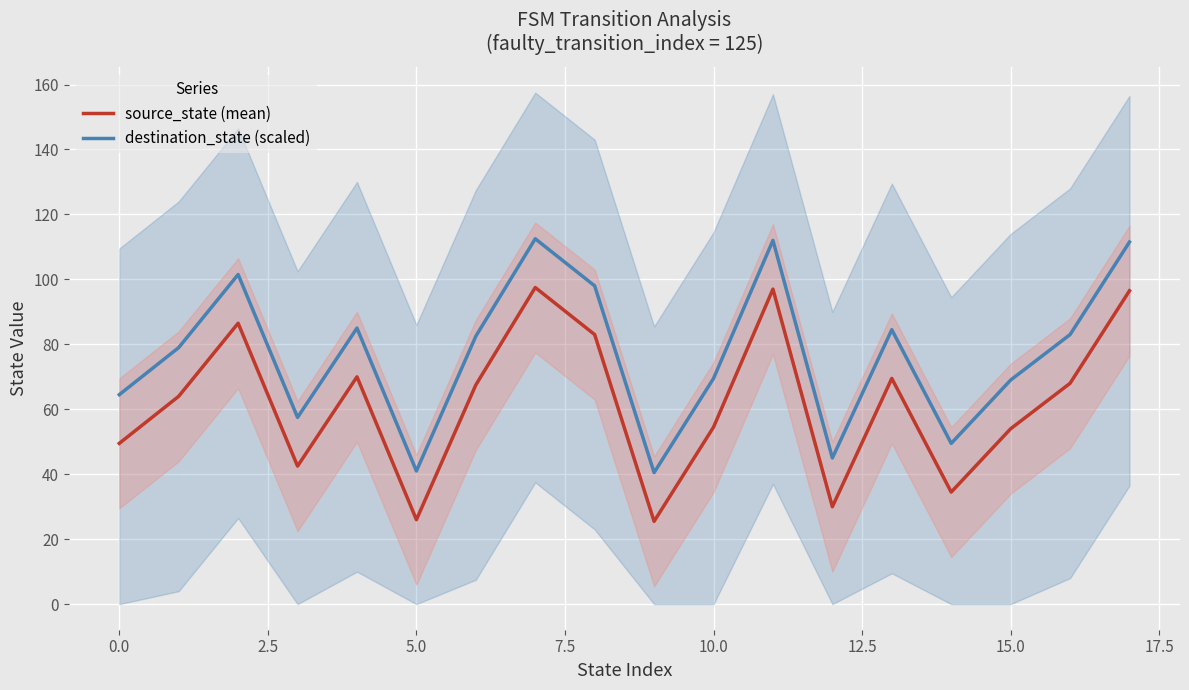

Does the chart display data point markers on the line(s)?

No